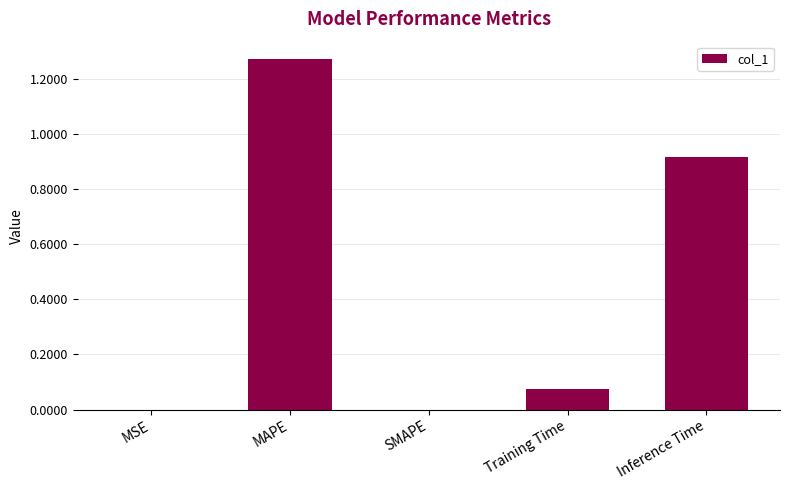

Between Training Time and MAPE, which is larger?

MAPE